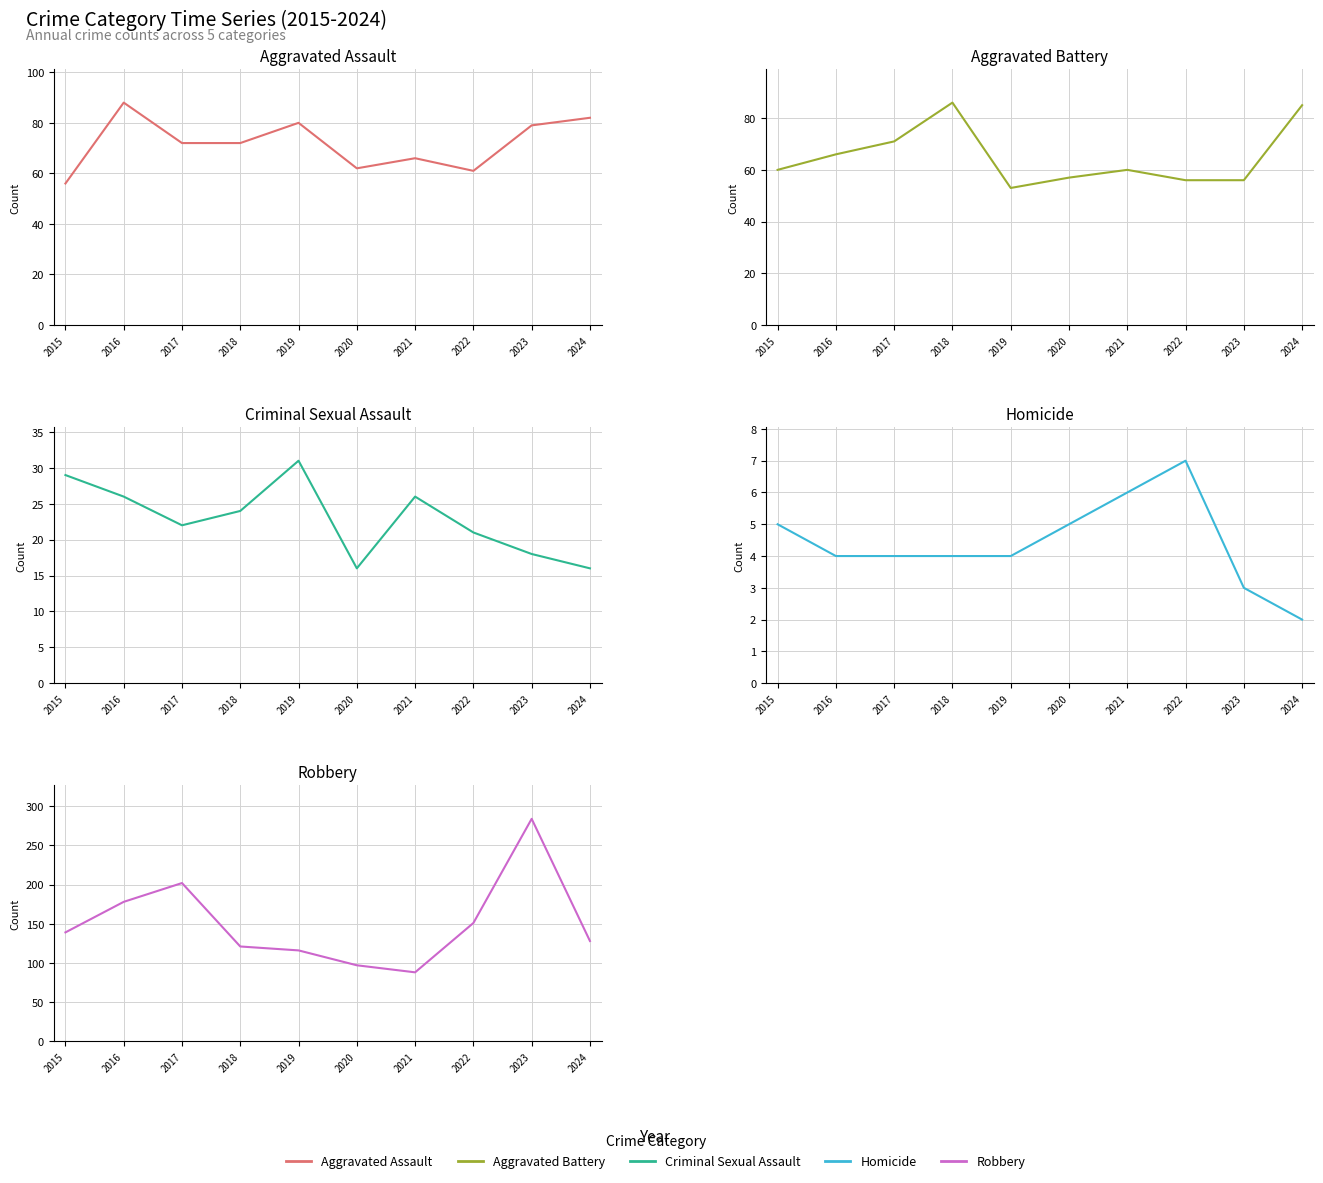

At which label does Aggravated Battery first exceed 60?

2016